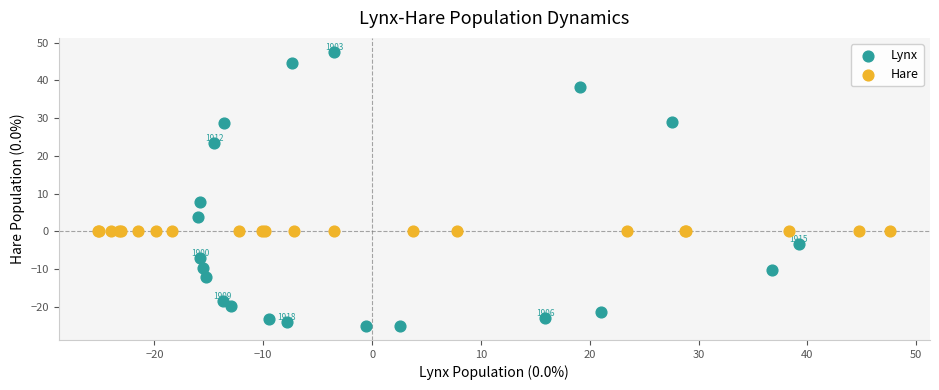

Which series contains the highest Y value?

Lynx